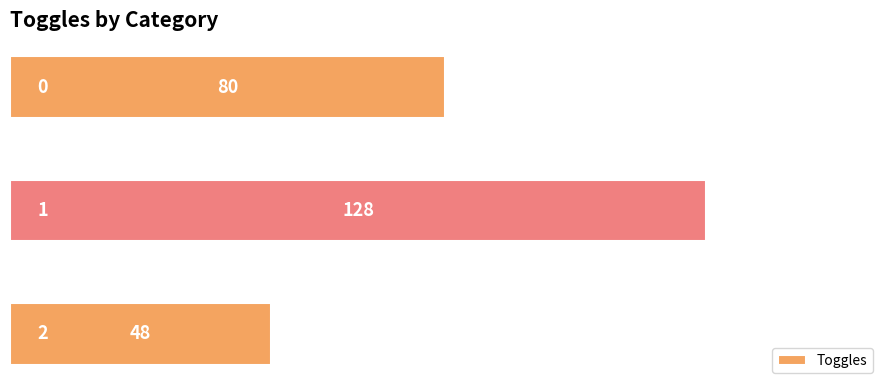

Count the values in the range 48 to 128.

3